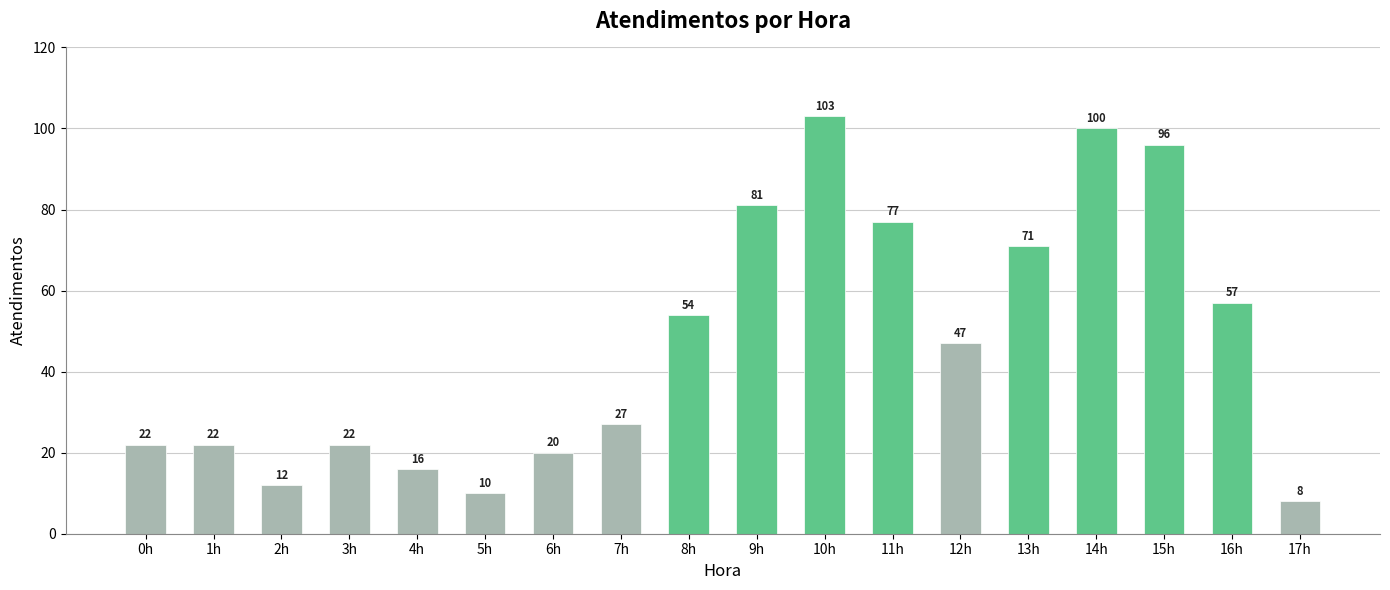

Between 12h and 3h, which is larger?

12h